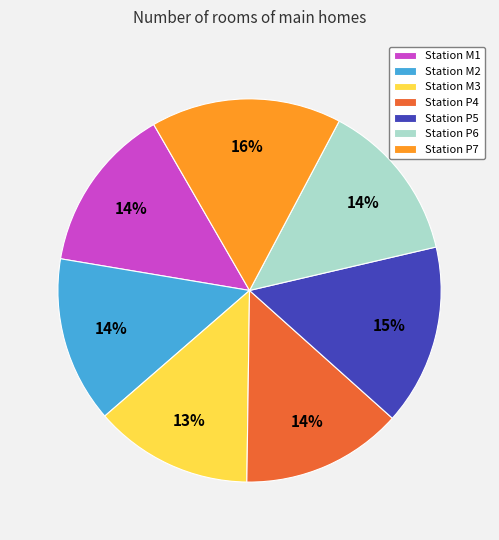

Which has a higher value, Station P5 or Station P6?

Station P5